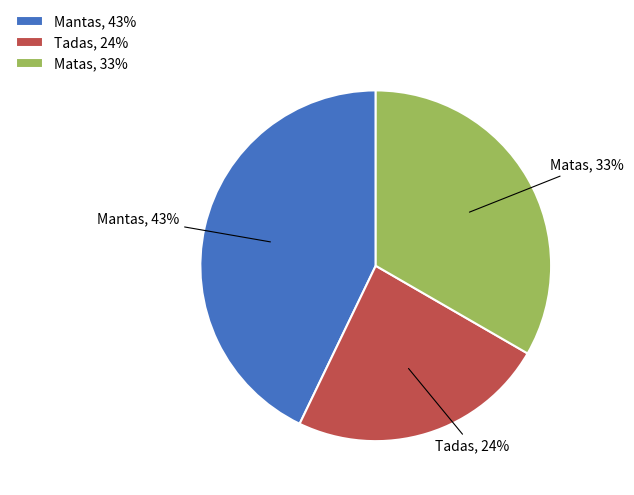

Approximately how many times larger is the value at Mantas compared to Tadas?

1.8